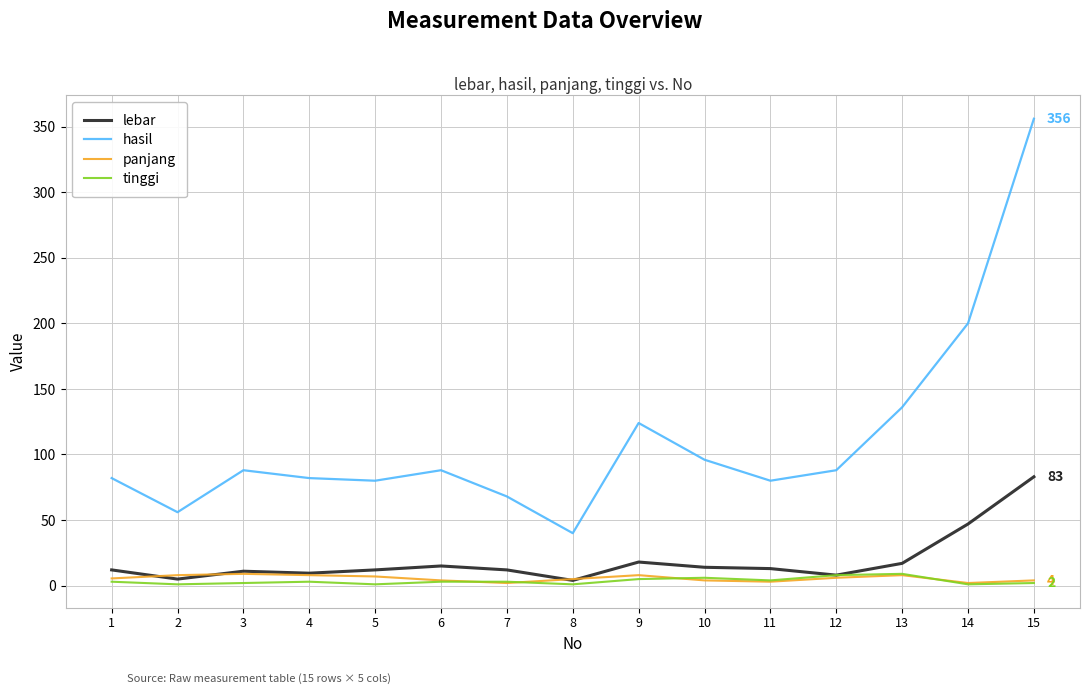

How many distinct data groups are displayed?

4